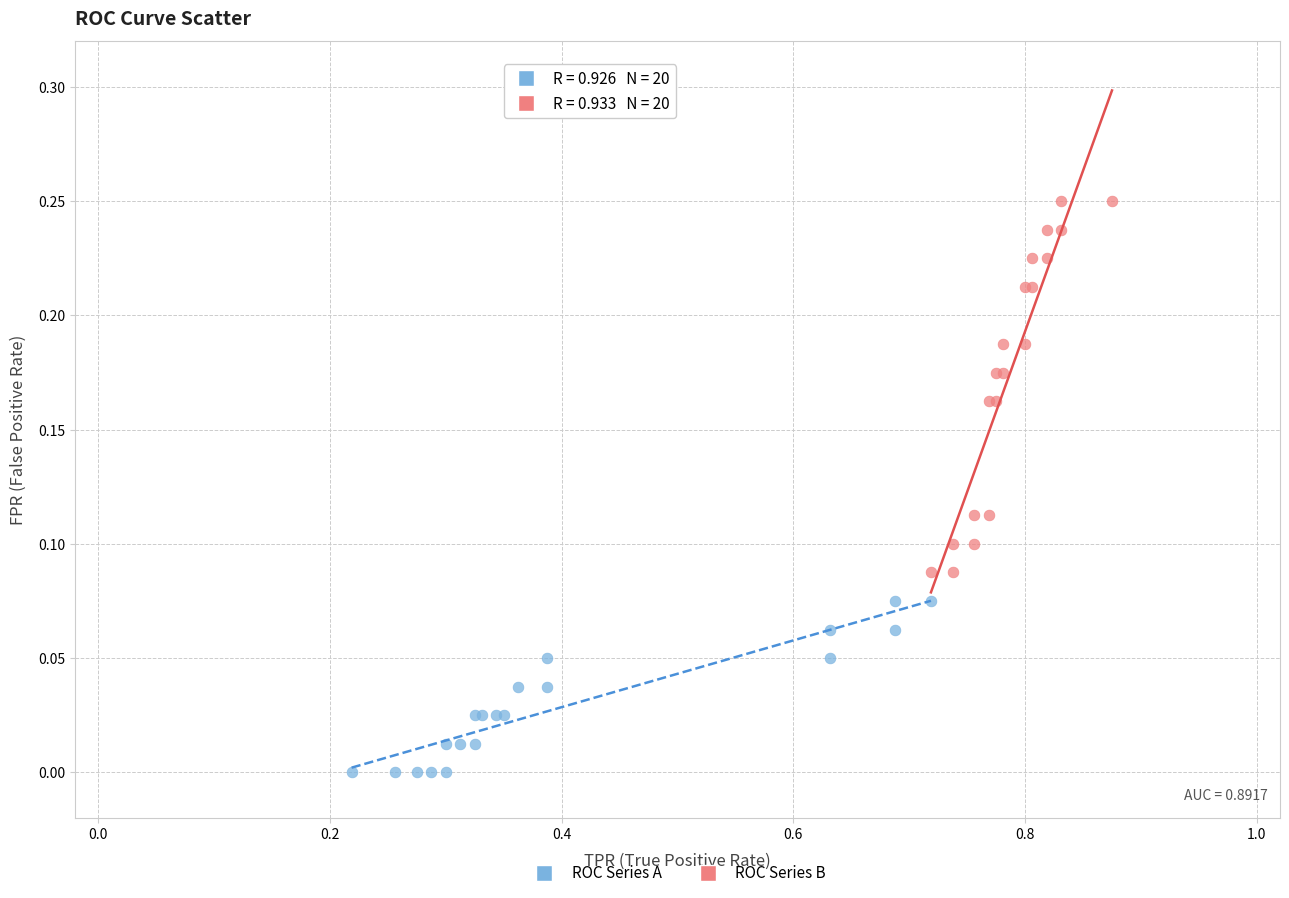

Which series contains the lowest Y value?

ROC Series A